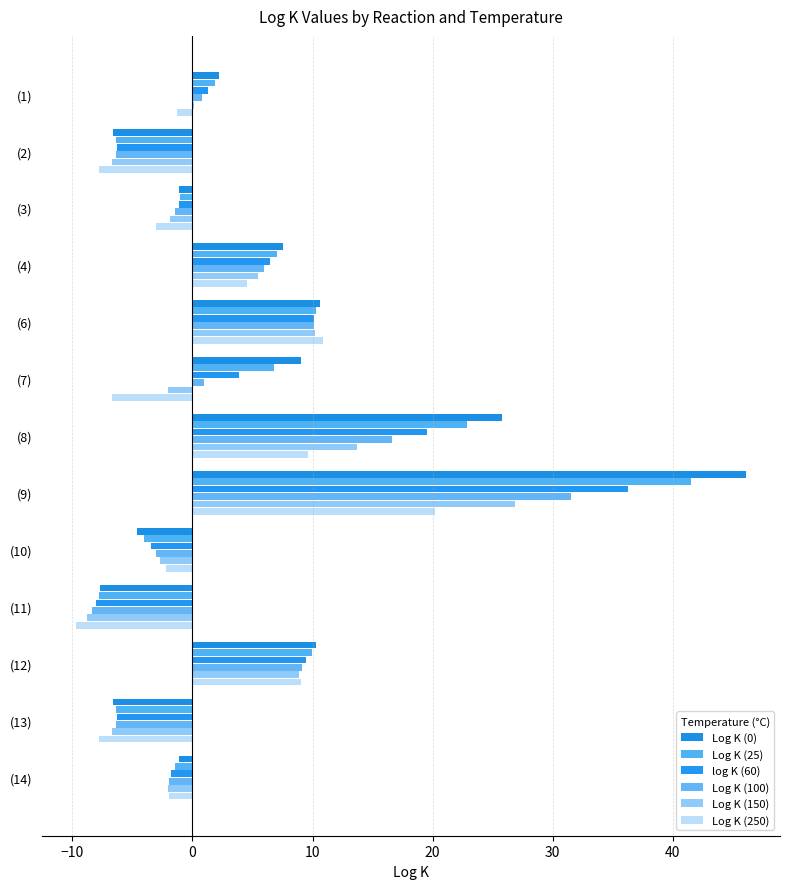

Count the number of data series in this chart.

6